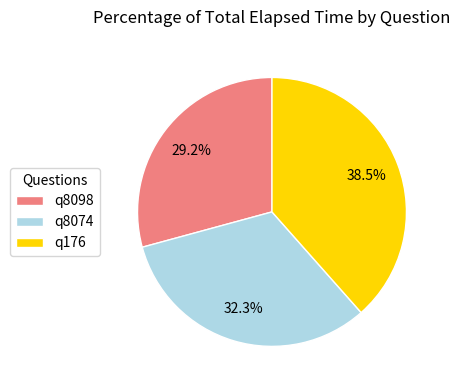

Which has a higher value, q8074 or q8098?

q8074